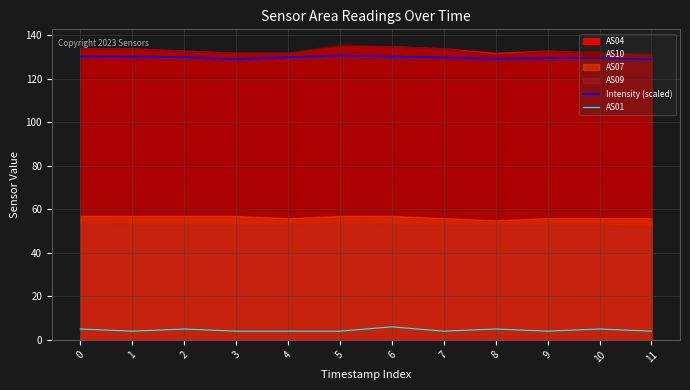

Between 3 and 5, which is larger?

5